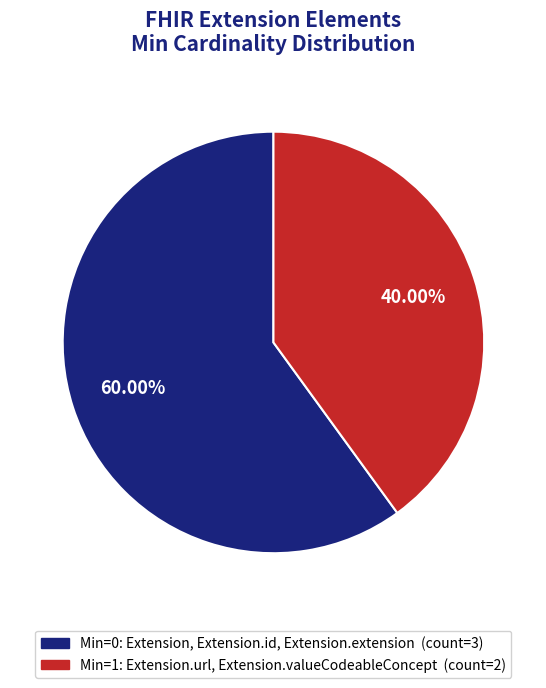

Is there any slice that represents more than half of the pie?

Yes